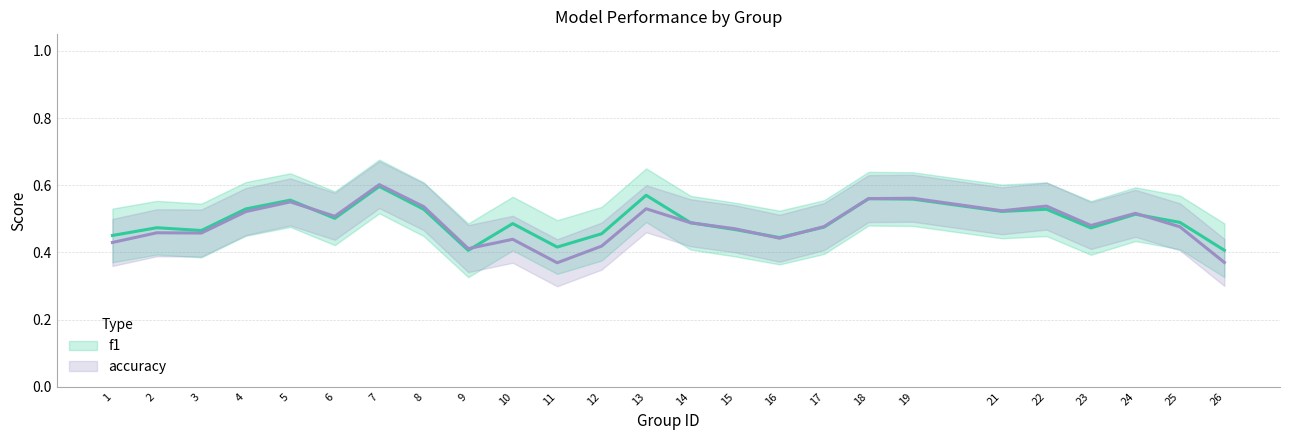

Is it true that f1 equals 0.5 at 17?

True